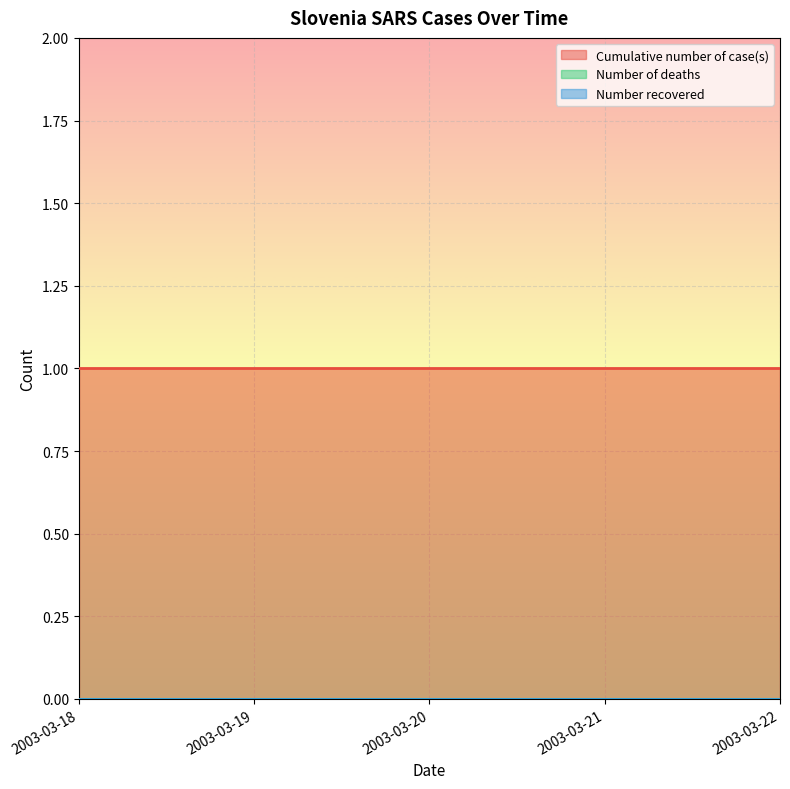

What is the value of the Cumulative number of case(s) point at the 1st from the left?

1